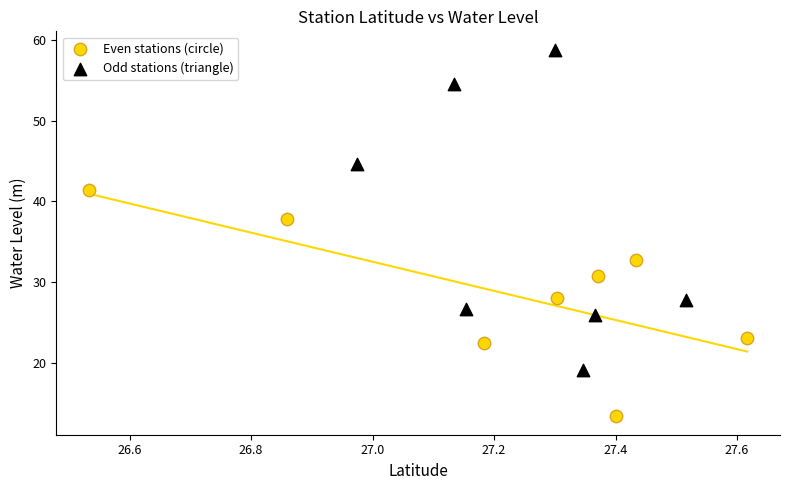

Which series has the widest spread of Y values?

Odd stations (triangle)